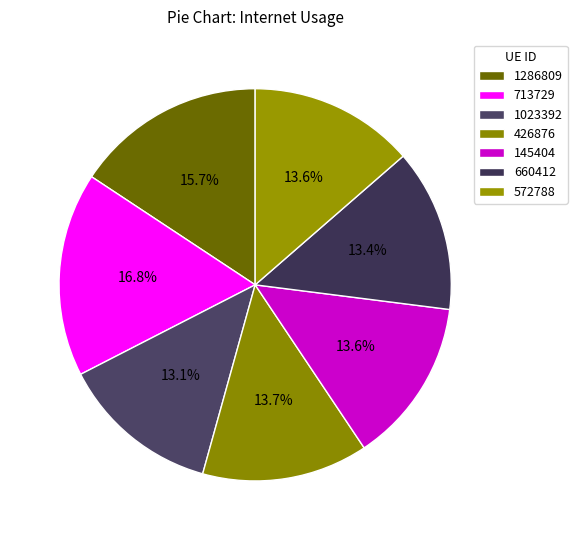

Does 145404 account for over 50% of the chart?

No